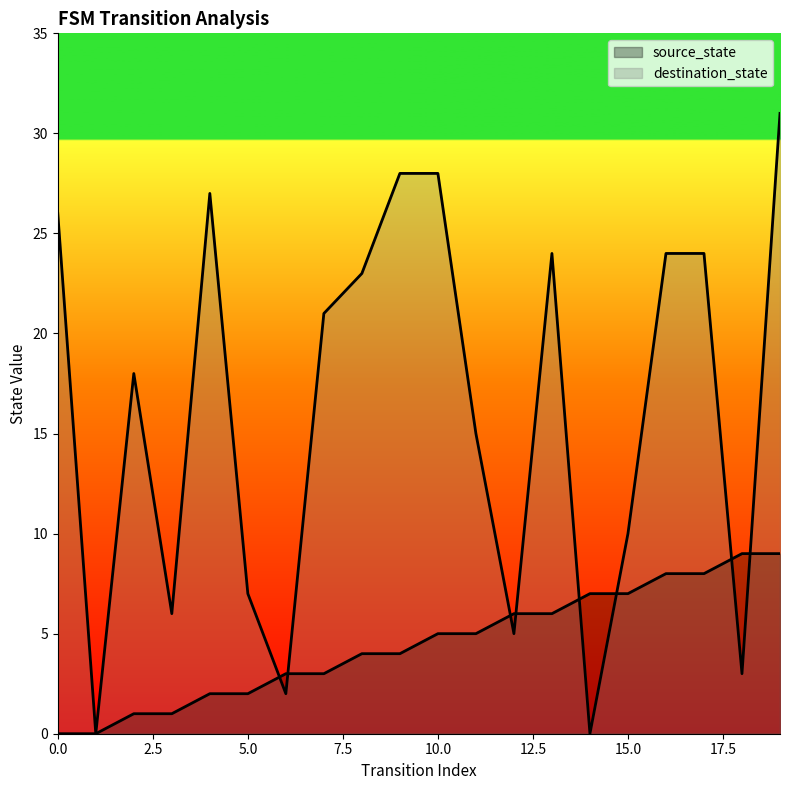

Between 2 and 17, which series saw the biggest shift?

source_state